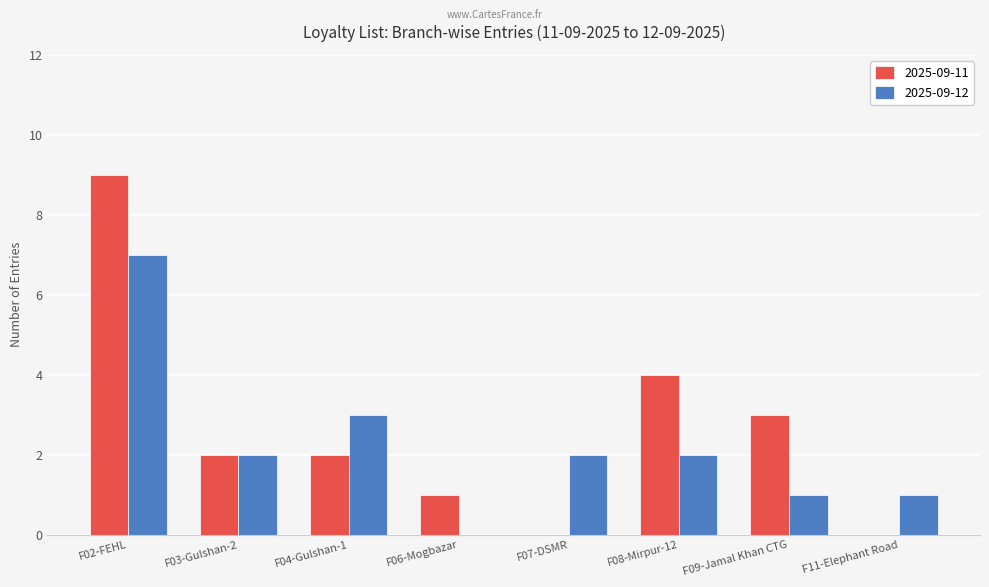

What is the average value of the 2025-09-12 series?

2